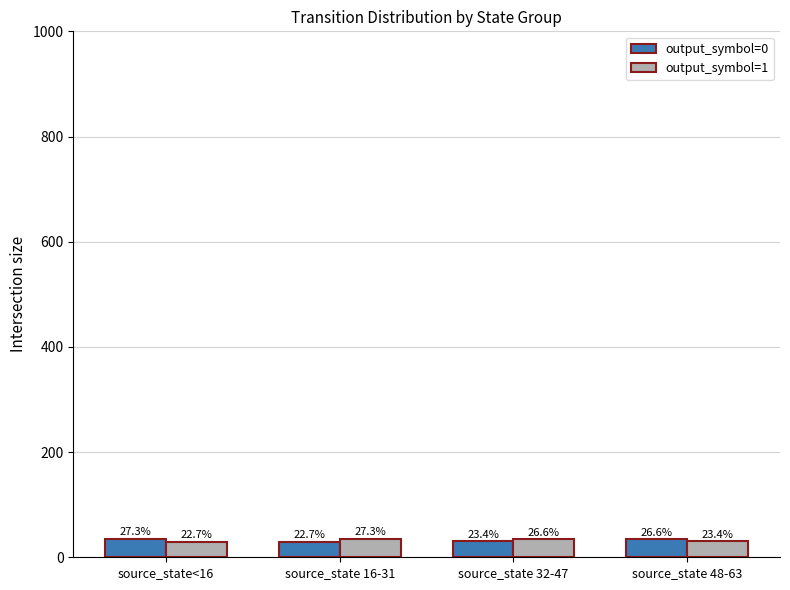

Reading right to left, list all the values displayed in this chart.

output_symbol=0: source_state 48-63=34	source_state 32-47=30	source_state 16-31=29	source_state<16=35
output_symbol=1: source_state 48-63=30	source_state 32-47=34	source_state 16-31=35	source_state<16=29